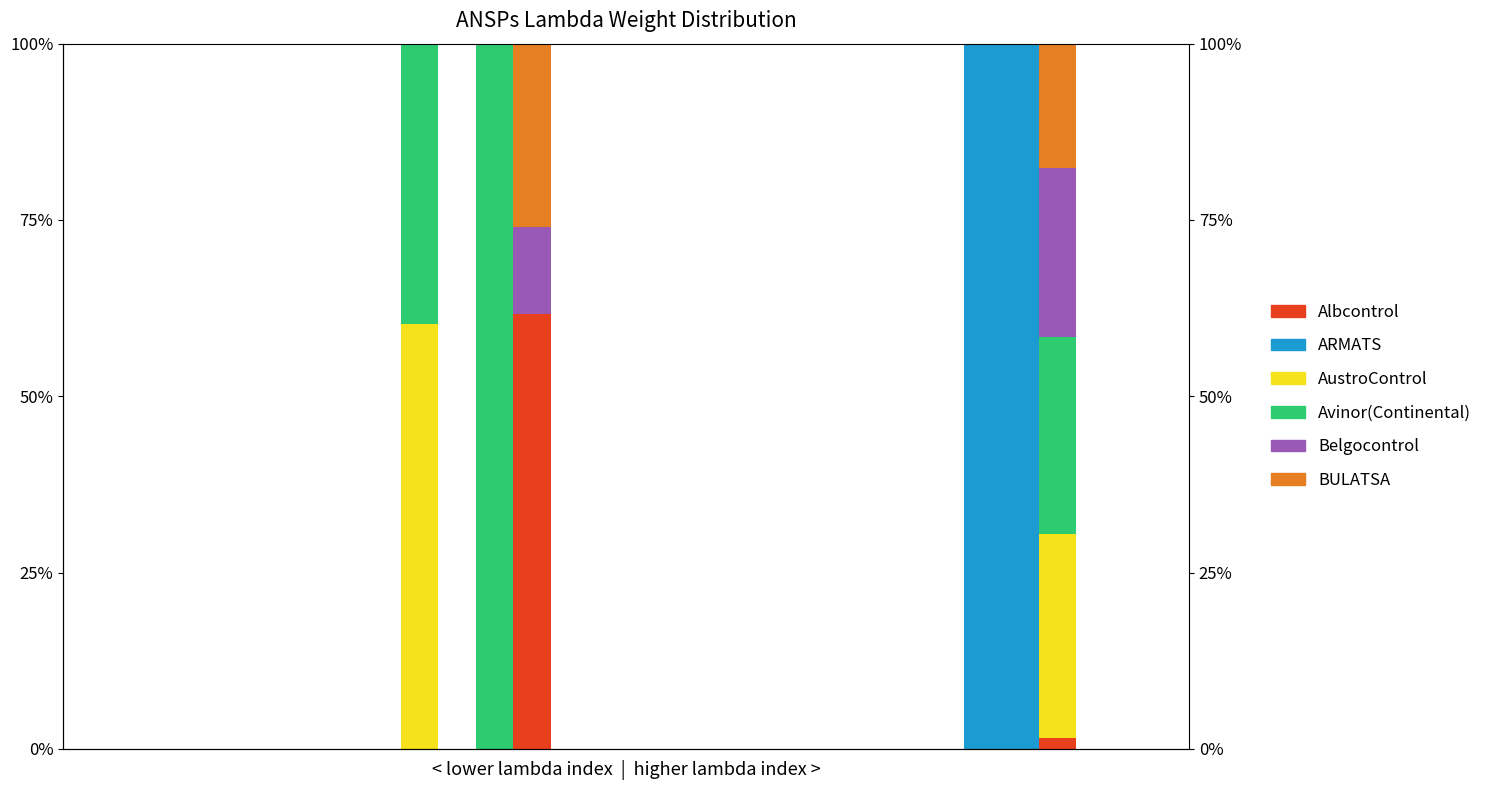

How many groups of bars are there?

30